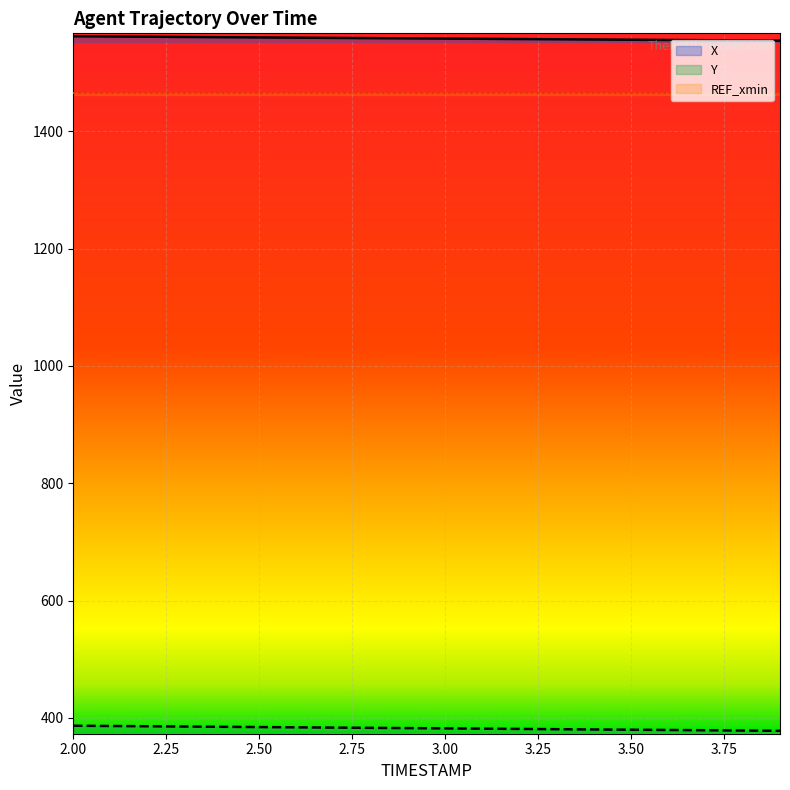

What is the difference between the X values at 3.2 and 2.9?

1.2